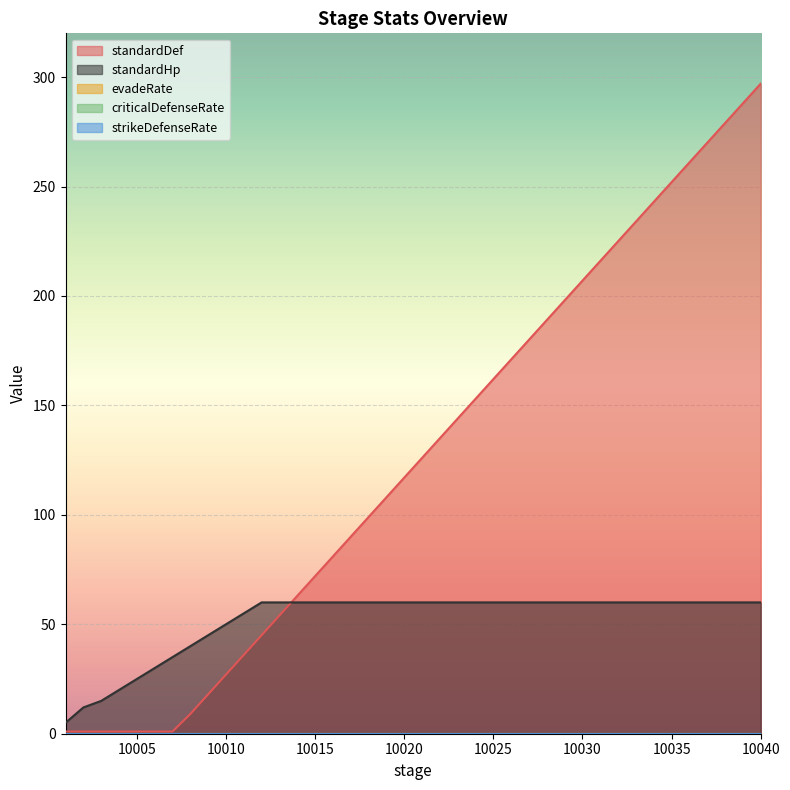

What is the value of the standardHp point at the 1st from the left?

5